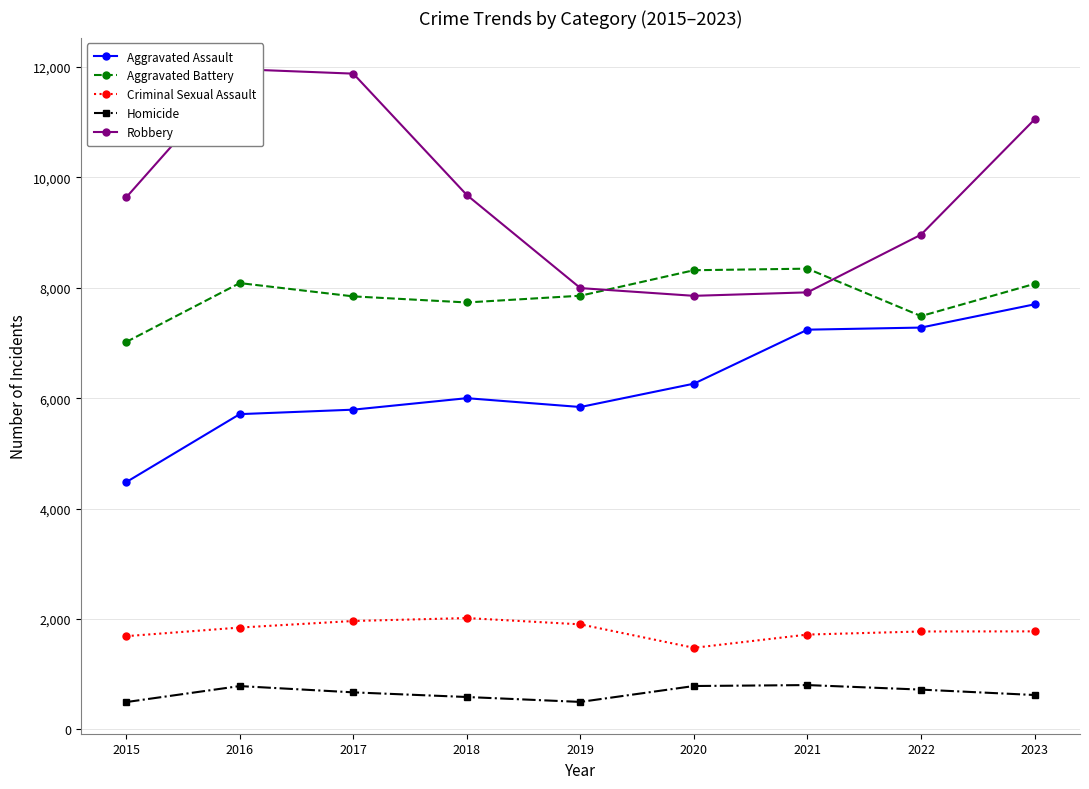

Reading left to right, what are all the values shown in this chart?

Aggravated Assault: 4480	5712	5793	6001	5841	6264	7242	7280	7701
Aggravated Battery: 7019	8086	7845	7735	7857	8319	8347	7488	8072
Criminal Sexual Assault: 1690	1846	1965	2018	1904	1479	1719	1775	1777
Homicide: 496	786	672	588	499	787	804	722	624
Robbery: 9638	11960	11880	9681	7995	7855	7918	8963	11051